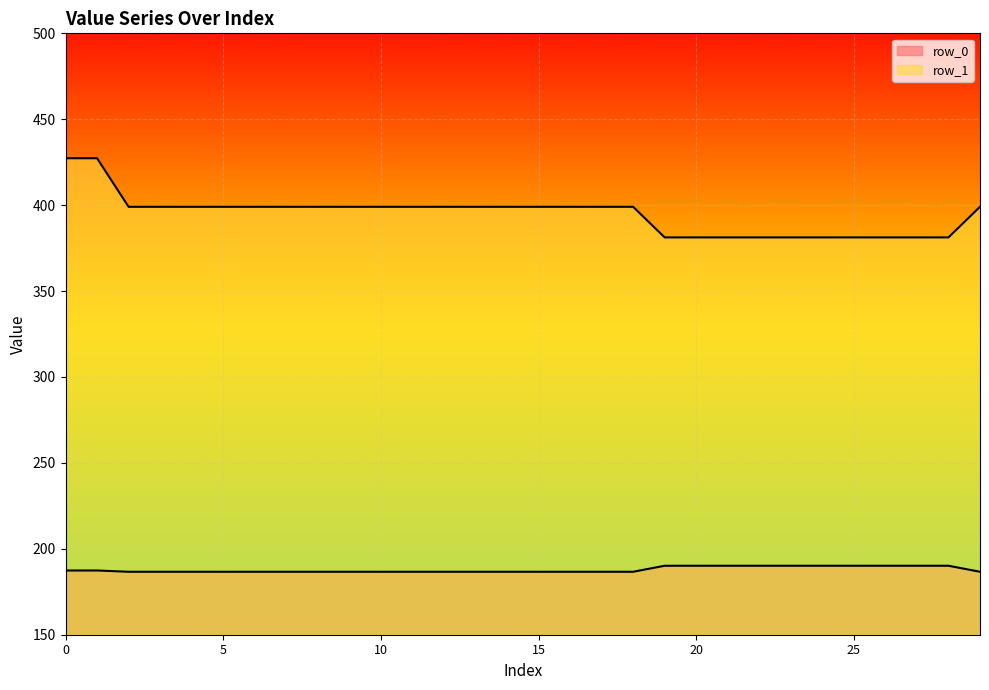

How many categories are shown in the chart?

30